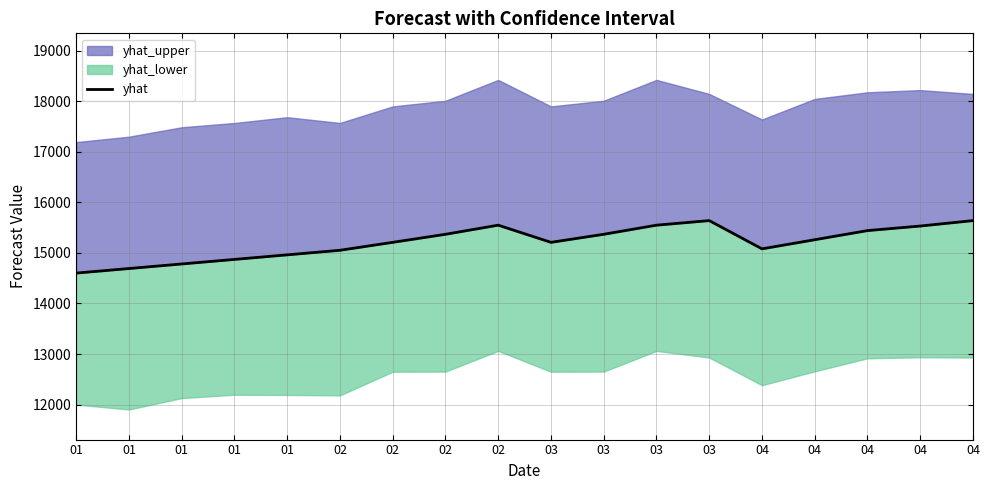

Reading right to left, extract all data points from this chart.

04=15638.7	04=15531.4	04=15441.1	04=15260.7	04=15080.2	03=15638.7	03=15548.5	03=15368.0	03=15208.9	02=15548.5	02=15368.0	02=15208.9	02=15051.8	01=14961.6	01=14871.4	01=14781.1	01=14690.9	01=14600.7